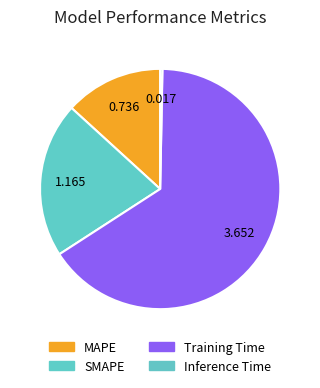

Is there any slice that represents more than half of the pie?

Yes